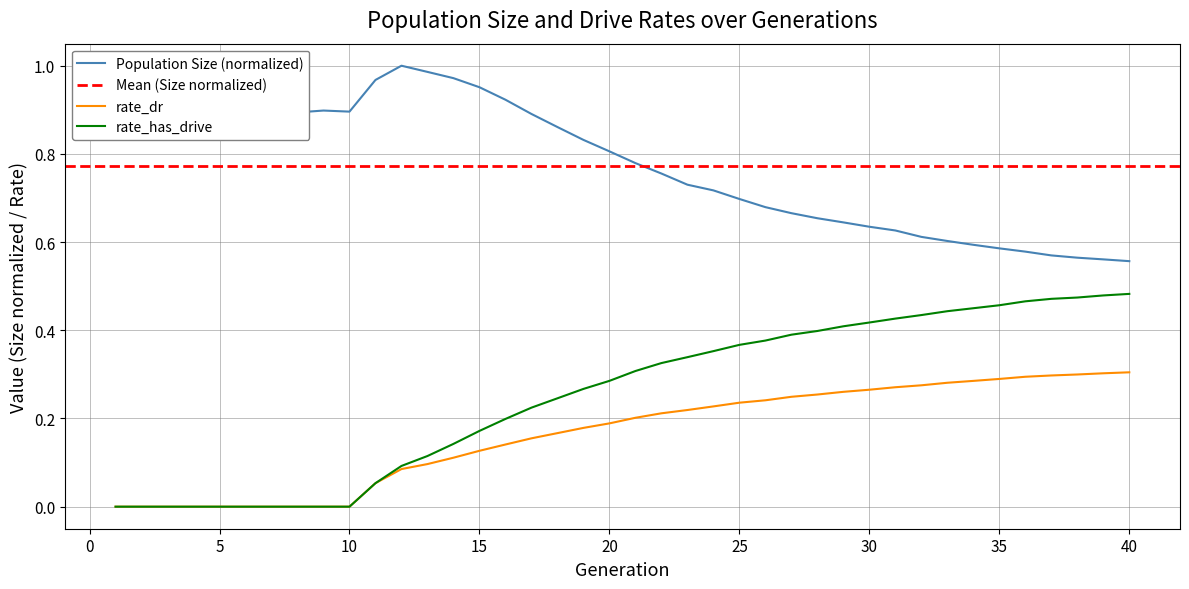

True or false: Population Size (normalized) and rate_dr intersect in this chart.

False